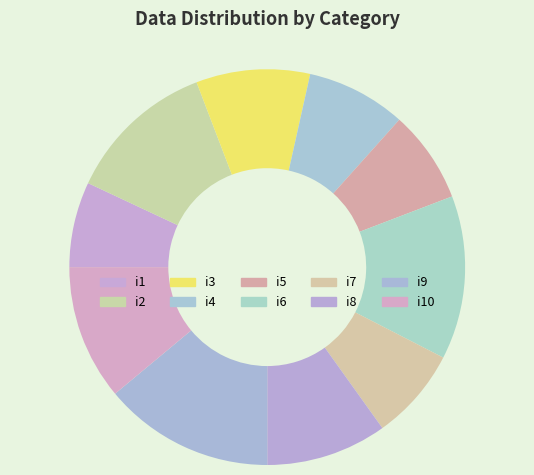

Is there a majority slice in this chart?

No